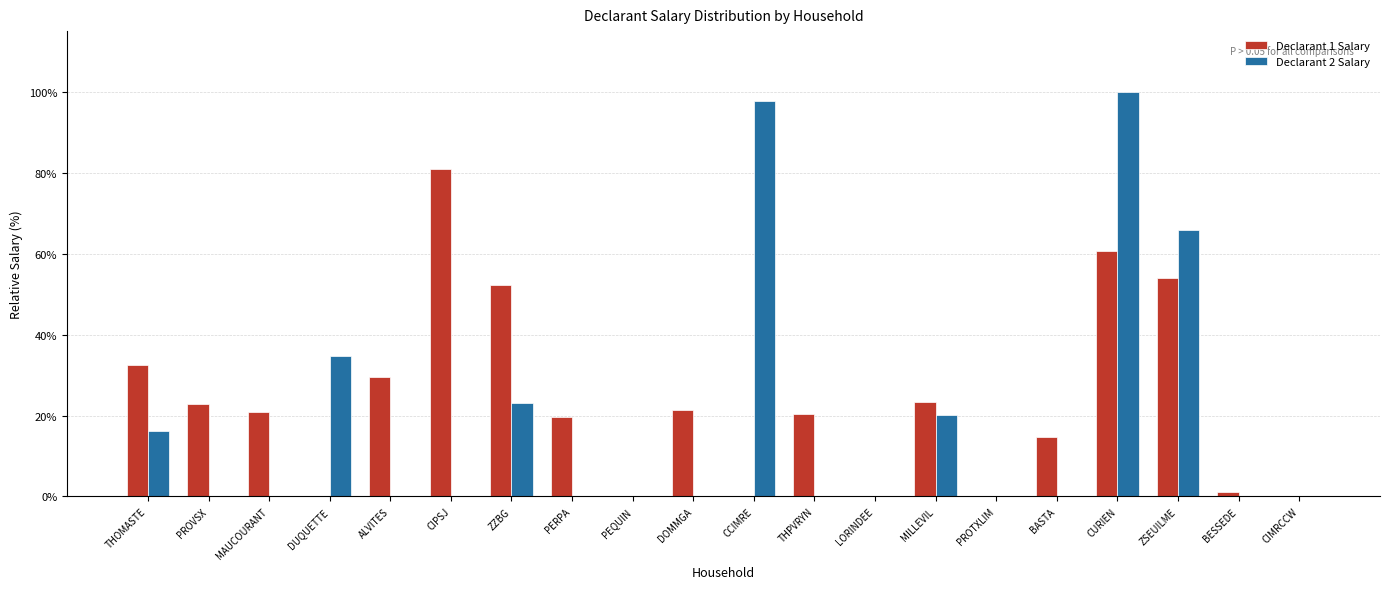

Are the bars horizontal?

No